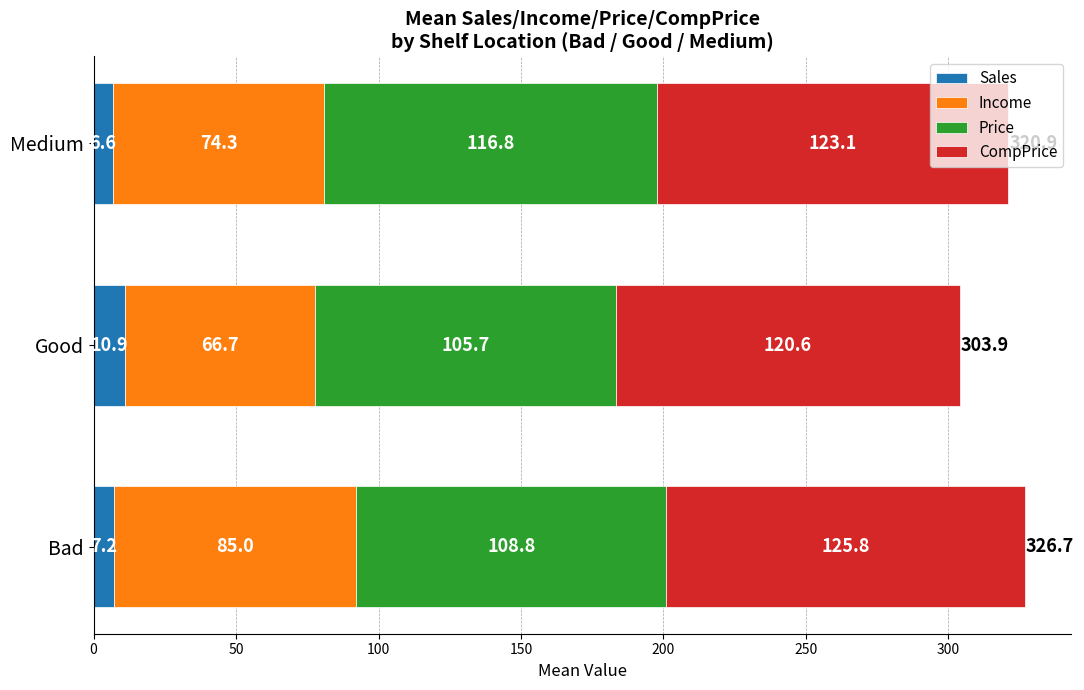

What is the maximum value for Sales?

10.9